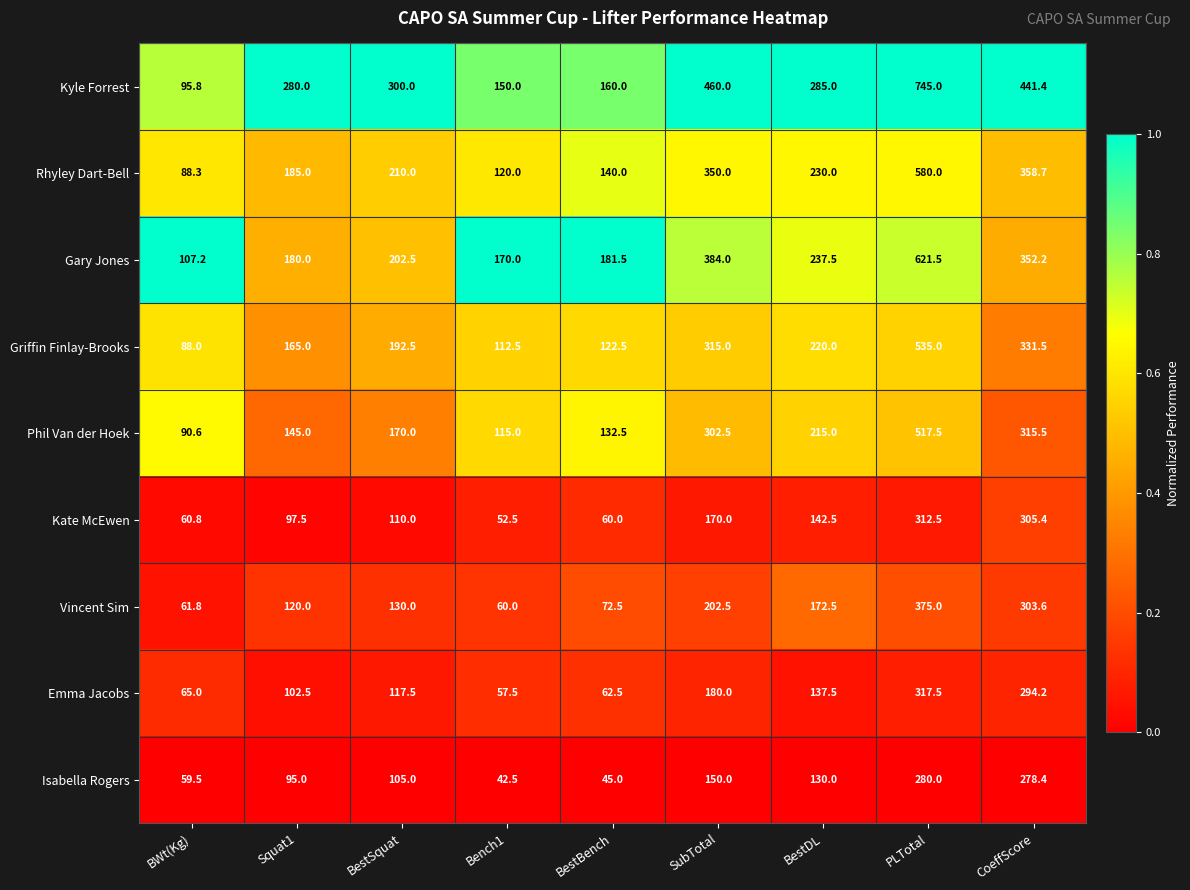

List the series in order of their peak value, highest first.

Kyle Forrest, Gary Jones, Rhyley Dart-Bell, Griffin Finlay-Brooks, Phil Van der Hoek, Vincent Sim, Emma Jacobs, Kate McEwen, Isabella Rogers